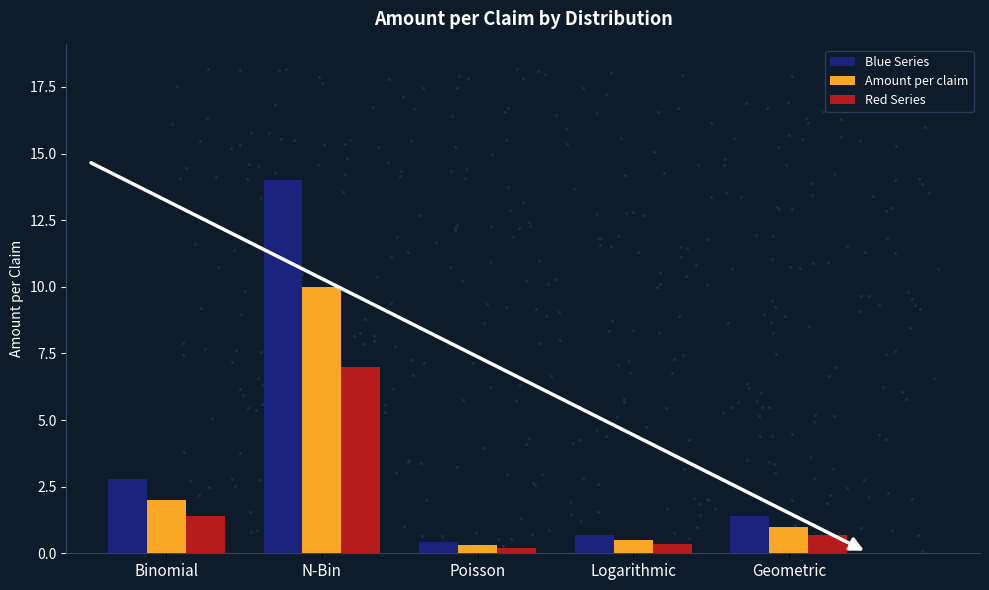

Which series has the largest total across all categories?

Blue Series